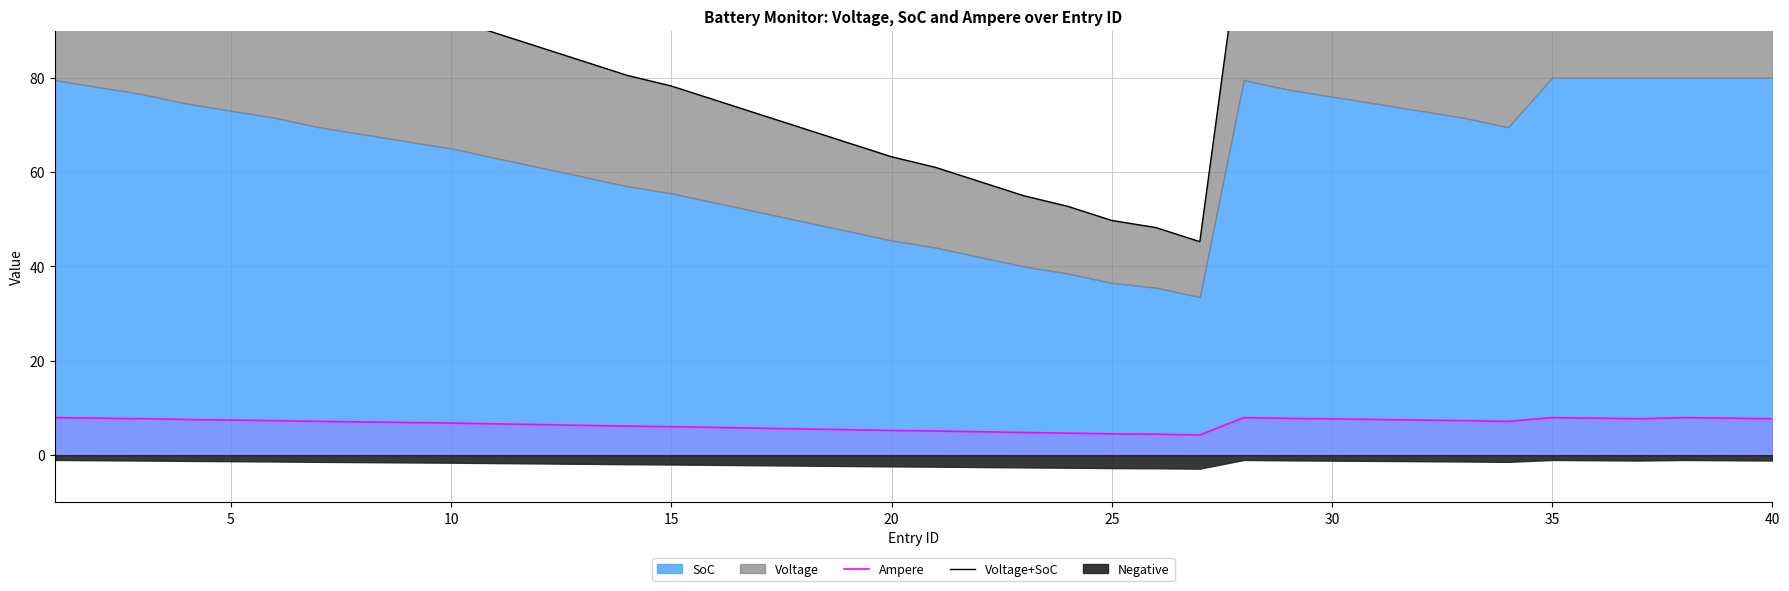

What is the lowest value of the Ampere series?

4.3